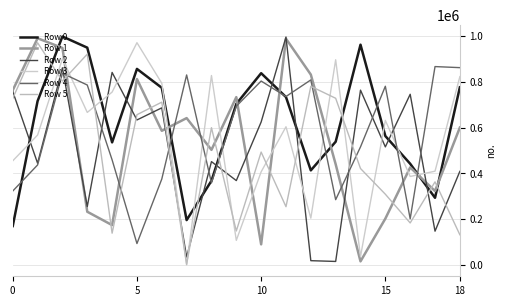

Does the chart have visible grid lines?

Yes